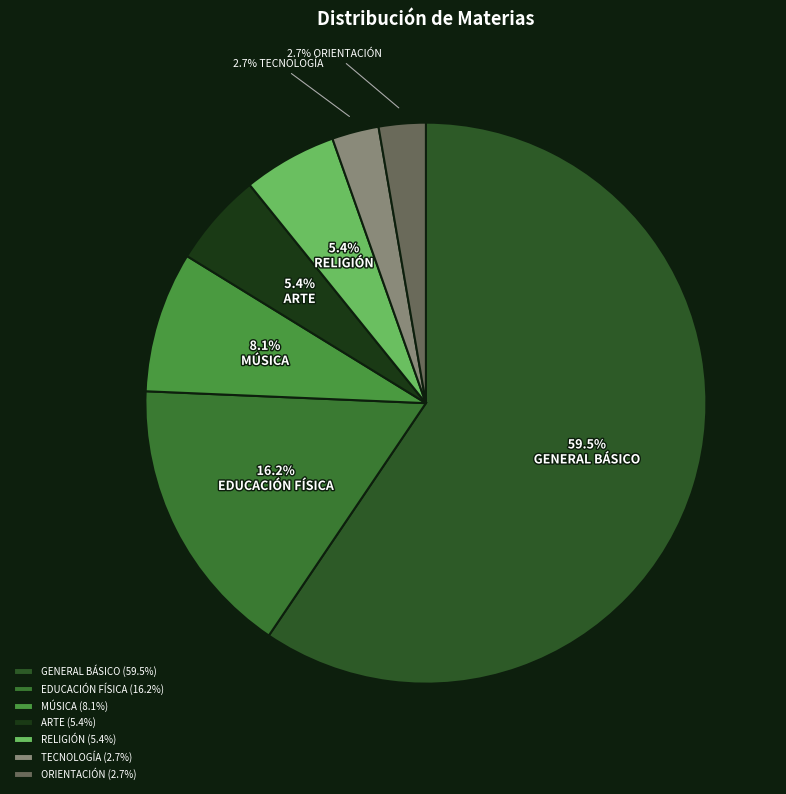

How many slices are in this pie chart?

7